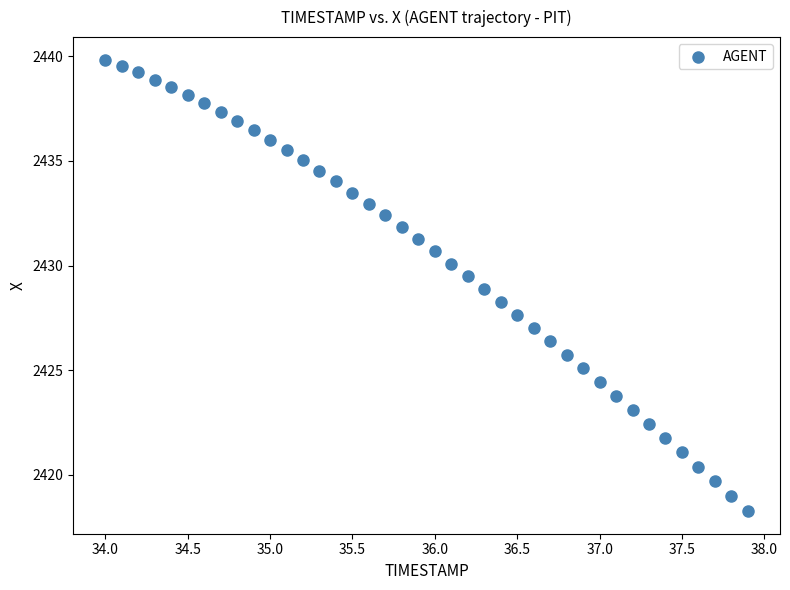

What is the range of X values (max minus min)?

3.9